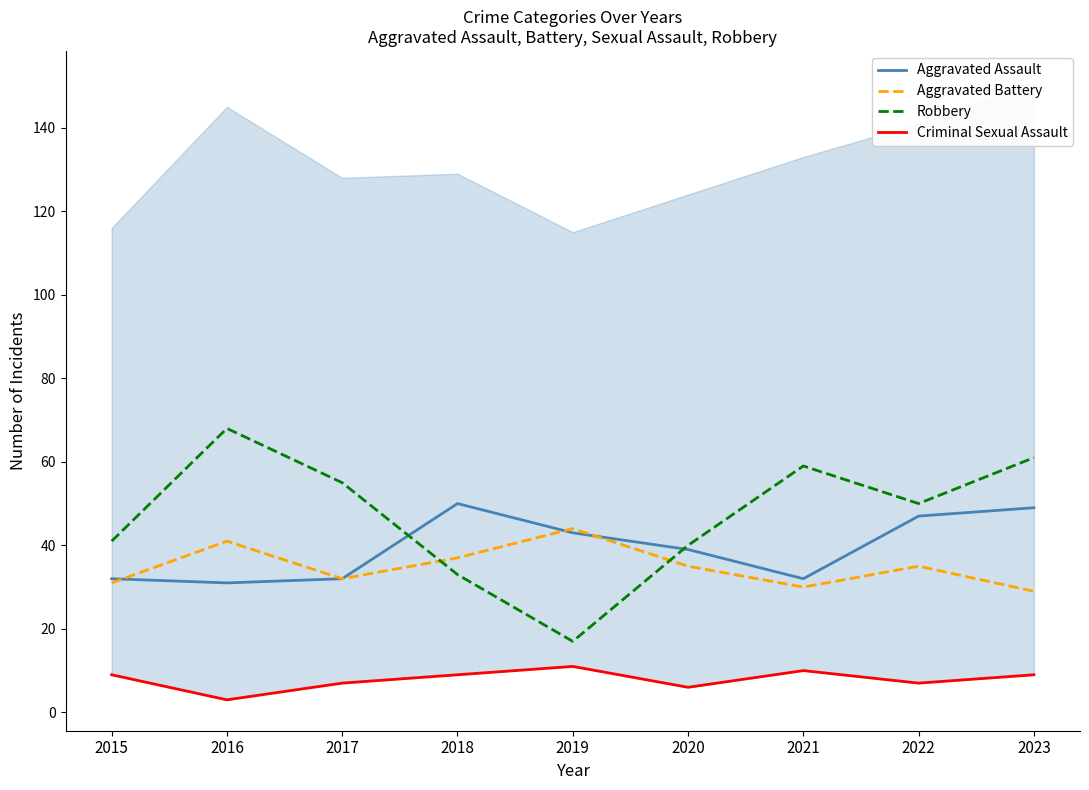

How many distinct data groups are displayed?

4